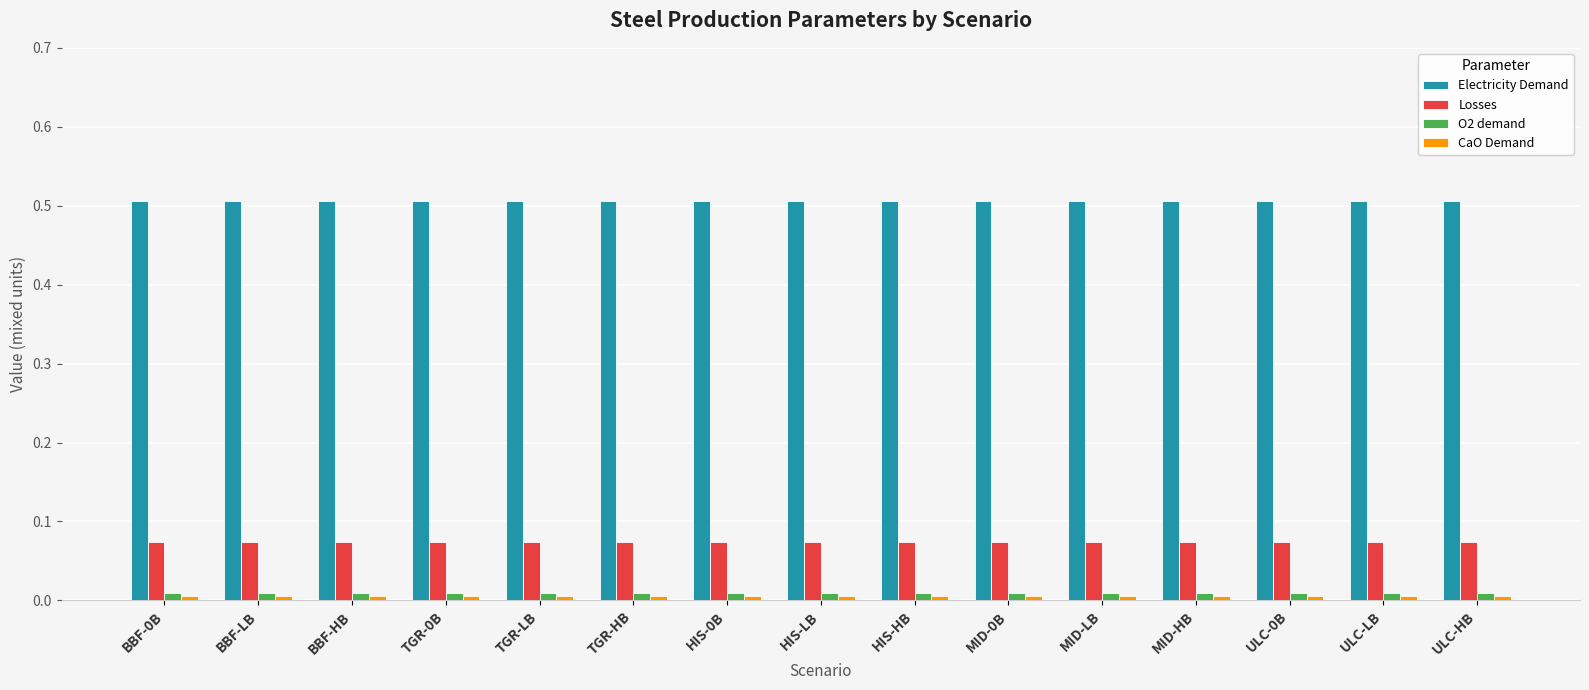

What is the total value across all series at MID-LB?

0.6